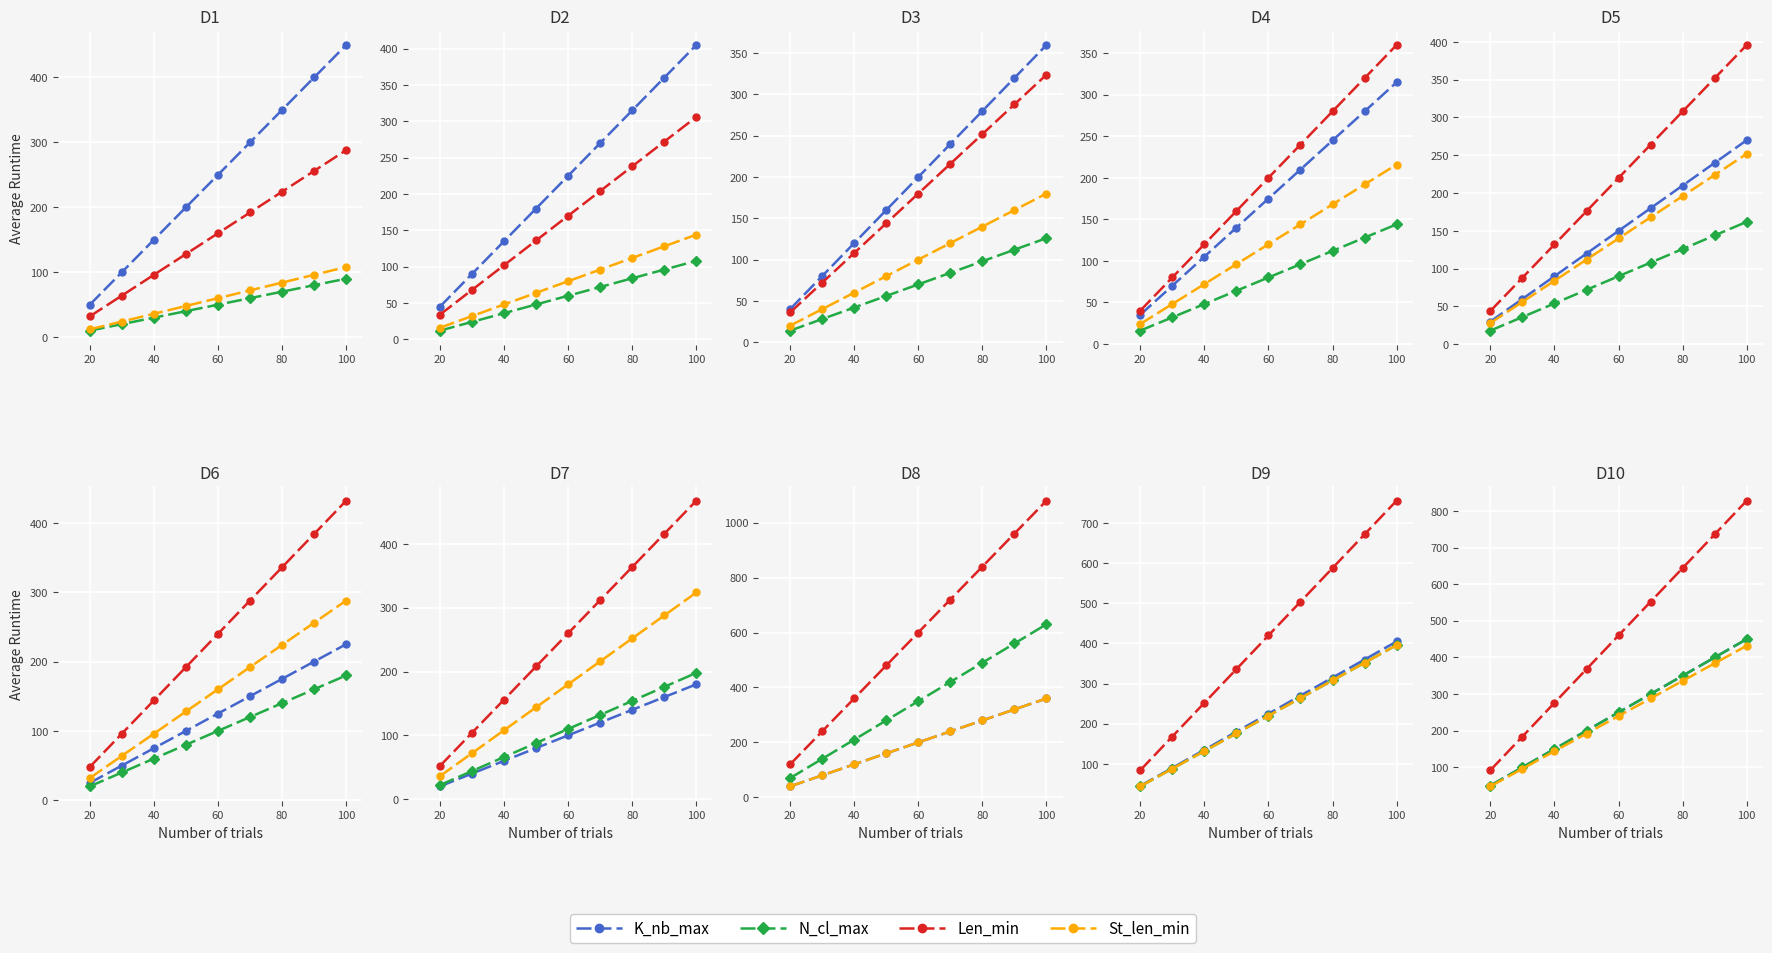

How many series are shown in this chart?

4